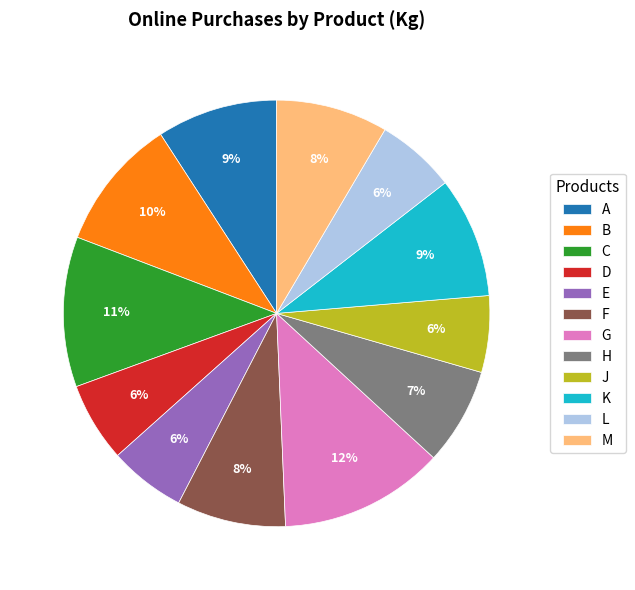

Approximately how many times larger is the value at J compared to D?

1.0